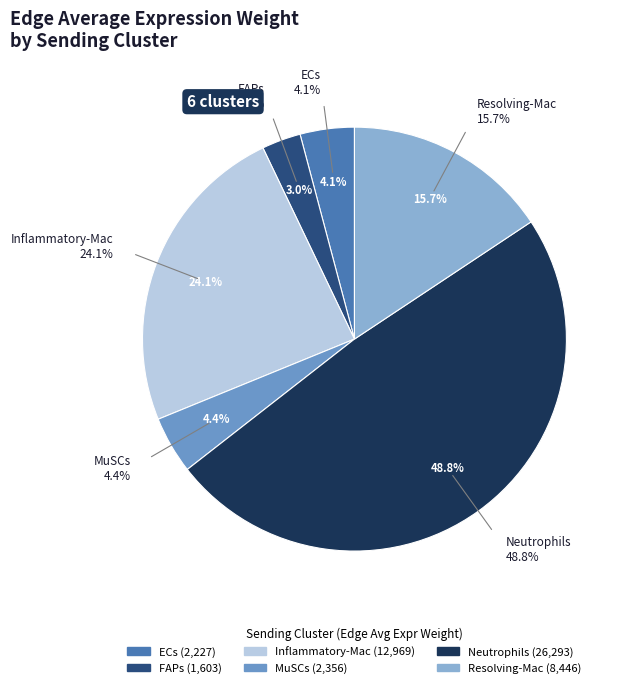

To the nearest percent, what is the difference between the largest and smallest slice percentages?

46%